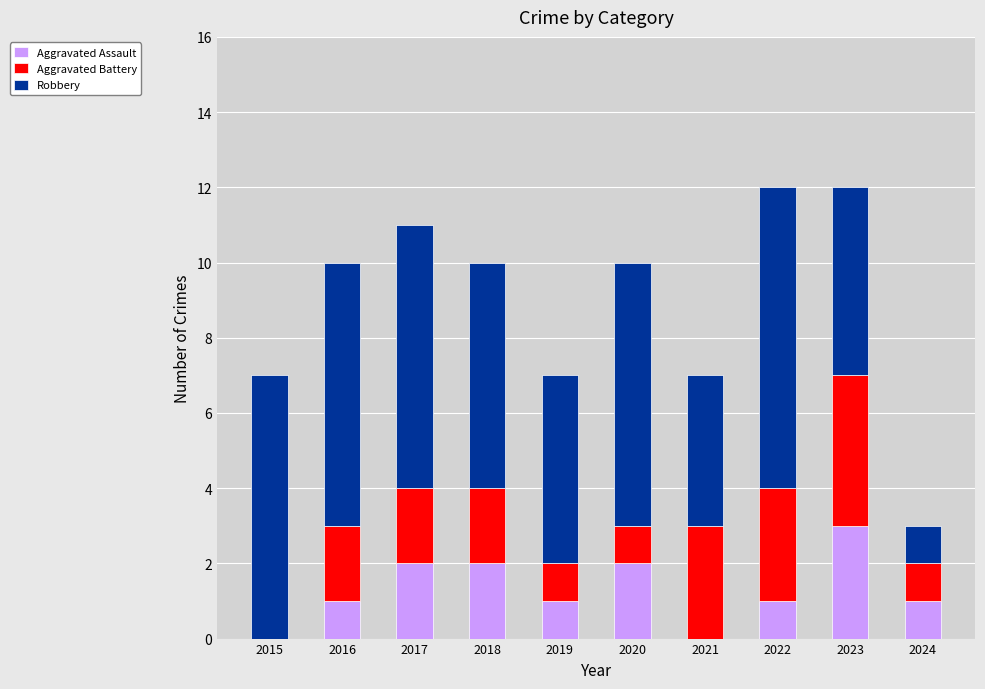

Is it true that Aggravated Assault equals 2 at 2018?

True